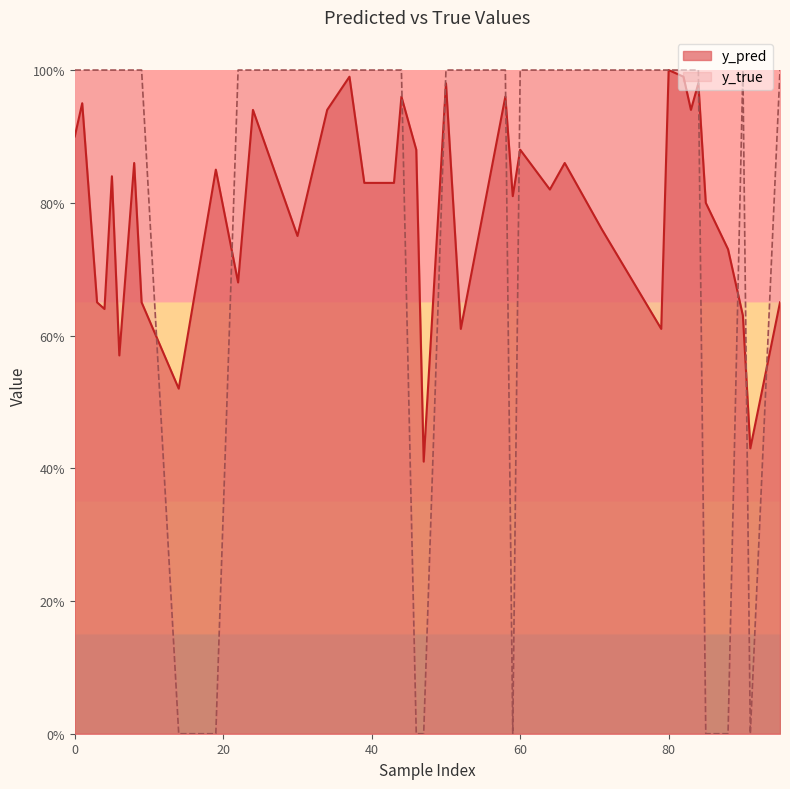

What is the difference between the y_true values at 95 and 88?

1.0